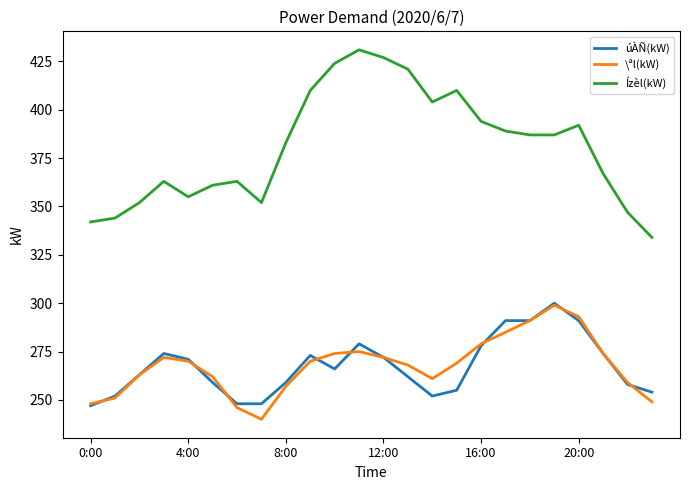

What are all the series names shown in the legend?

úÀÑ(kW), \ªl(kW), Ízèl(kW)